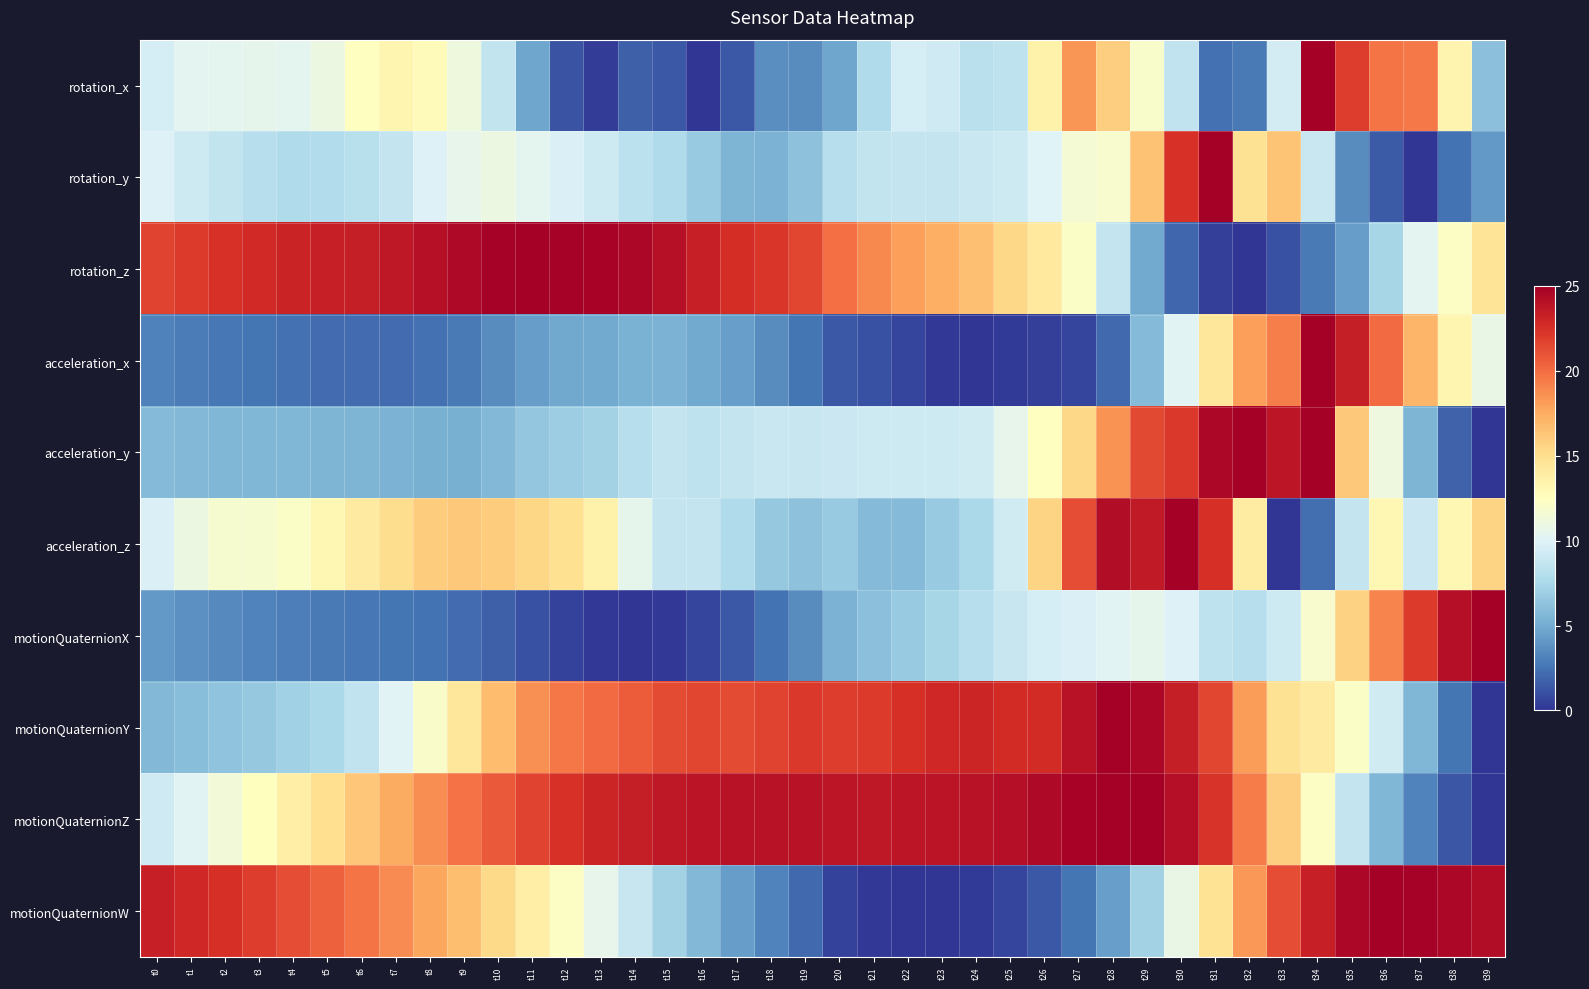

Reading left to right, extract all data points from this chart.

rotation_x: t0=9.6	t1=10.3	t2=10.4	t3=10.5	t4=10.4	t5=11.0	t6=12.4	t7=13.3	t8=12.8	t9=11.1	t10=8.6	t11=4.7	t12=1.2	t13=0.3	t14=1.7	t15=1.4	t16=0.0	t17=1.4	t18=3.7	t19=3.6	t20=4.7	t21=7.7	t22=9.6	t23=9.2	t24=8.3	t25=8.5	t26=13.5	t27=18.4	t28=15.8	t29=12.0	t30=8.6	t31=2.4	t32=2.8	t33=9.5	t34=25.0	t35=21.9	t36=19.7	t37=19.5	t38=13.3	t39=6.1
rotation_y: t0=9.9	t1=9.1	t2=8.6	t3=8.1	t4=7.8	t5=7.9	t6=8.2	t7=8.8	t8=9.9	t9=10.6	t10=11.0	t11=10.4	t12=9.8	t13=9.2	t14=8.3	t15=7.8	t16=6.7	t17=5.5	t18=5.5	t19=6.2	t20=8.1	t21=8.6	t22=8.7	t23=8.7	t24=8.9	t25=9.1	t26=10.0	t27=11.6	t28=11.8	t29=16.4	t30=22.4	t31=25.0	t32=14.8	t33=16.3	t34=8.9	t35=3.6	t36=1.5	t37=0.0	t38=2.5	t39=4.2
rotation_z: t0=21.7	t1=22.0	t2=22.4	t3=22.8	t4=23.1	t5=23.3	t6=23.4	t7=23.7	t8=24.0	t9=24.5	t10=24.9	t11=25.0	t12=24.9	t13=24.8	t14=24.6	t15=24.1	t16=23.3	t17=22.6	t18=22.2	t19=21.5	t20=19.9	t21=18.9	t22=18.0	t23=17.3	t24=16.5	t25=15.4	t26=14.2	t27=12.2	t28=8.7	t29=5.0	t30=2.0	t31=0.4	t32=0.0	t33=1.2	t34=2.8	t35=4.4	t36=7.3	t37=10.3	t38=12.3	t39=14.6
acceleration_x: t0=3.1	t1=2.9	t2=2.7	t3=2.6	t4=2.4	t5=2.2	t6=2.2	t7=2.2	t8=2.4	t9=2.8	t10=3.6	t11=4.4	t12=4.8	t13=4.9	t14=5.3	t15=5.4	t16=5.0	t17=4.4	t18=3.6	t19=2.6	t20=1.4	t21=1.1	t22=0.6	t23=0.2	t24=0.0	t25=0.2	t26=0.5	t27=0.6	t28=2.1	t29=5.8	t30=10.2	t31=14.5	t32=18.1	t33=19.3	t34=25.0	t35=23.4	t36=20.0	t37=17.0	t38=13.2	t39=10.7
acceleration_y: t0=5.8	t1=5.7	t2=5.6	t3=5.6	t4=5.6	t5=5.6	t6=5.5	t7=5.5	t8=5.2	t9=5.2	t10=5.8	t11=6.5	t12=6.9	t13=7.2	t14=8.1	t15=8.7	t16=8.5	t17=8.7	t18=8.9	t19=8.8	t20=9.1	t21=9.1	t22=9.2	t23=9.1	t24=9.4	t25=10.6	t26=12.5	t27=15.4	t28=18.5	t29=21.5	t30=22.1	t31=24.6	t32=24.9	t33=23.8	t34=25.0	t35=16.2	t36=11.1	t37=5.5	t38=1.8	t39=0.0
acceleration_z: t0=9.8	t1=11.0	t2=11.8	t3=11.7	t4=12.2	t5=13.1	t6=14.1	t7=15.1	t8=16.0	t9=16.2	t10=16.0	t11=15.4	t12=14.9	t13=13.5	t14=10.5	t15=8.7	t16=8.7	t17=7.8	t18=6.6	t19=6.2	t20=6.7	t21=5.8	t22=5.8	t23=6.7	t24=7.6	t25=9.3	t26=15.5	t27=21.2	t28=24.3	t29=23.6	t30=25.0	t31=22.5	t32=14.0	t33=0.0	t34=2.3	t35=8.7	t36=13.2	t37=9.0	t38=13.2	t39=15.6
motionQuaternionX: t0=4.2	t1=3.8	t2=3.5	t3=3.2	t4=3.0	t5=2.7	t6=2.6	t7=2.6	t8=2.5	t9=2.2	t10=1.7	t11=1.1	t12=0.6	t13=0.1	t14=0.0	t15=0.2	t16=0.6	t17=1.4	t18=2.5	t19=3.5	t20=5.4	t21=6.1	t22=6.7	t23=7.3	t24=8.0	t25=8.8	t26=9.5	t27=9.9	t28=10.2	t29=10.5	t30=9.9	t31=8.5	t32=8.1	t33=9.2	t34=11.8	t35=15.7	t36=19.1	t37=22.0	t38=24.2	t39=25.0
motionQuaternionY: t0=5.7	t1=6.0	t2=6.3	t3=6.6	t4=7.0	t5=7.6	t6=8.6	t7=10.1	t8=12.1	t9=14.4	t10=16.8	t11=18.6	t12=19.6	t13=20.1	t14=20.7	t15=21.3	t16=21.5	t17=21.4	t18=21.6	t19=22.1	t20=21.9	t21=22.0	t22=22.5	t23=22.9	t24=23.0	t25=22.7	t26=22.8	t27=23.9	t28=25.0	t29=24.6	t30=23.4	t31=21.5	t32=18.1	t33=14.8	t34=14.1	t35=12.2	t36=9.3	t37=5.7	t38=2.6	t39=0.0
motionQuaternionZ: t0=9.2	t1=10.2	t2=11.3	t3=12.5	t4=13.8	t5=15.0	t6=16.3	t7=17.5	t8=18.7	t9=19.8	t10=20.8	t11=21.7	t12=22.4	t13=23.0	t14=23.4	t15=23.7	t16=23.9	t17=23.9	t18=24.0	t19=23.9	t20=23.8	t21=23.7	t22=23.8	t23=23.8	t24=24.0	t25=24.2	t26=24.4	t27=24.7	t28=25.0	t29=25.0	t30=24.2	t31=22.3	t32=19.4	t33=15.8	t34=12.2	t35=8.7	t36=5.6	t37=3.2	t38=1.4	t39=0.0
motionQuaternionW: t0=23.3	t1=22.9	t2=22.5	t3=21.9	t4=21.3	t5=20.5	t6=19.7	t7=18.8	t8=17.8	t9=16.6	t10=15.3	t11=13.9	t12=12.2	t13=10.5	t14=8.9	t15=7.2	t16=5.7	t17=4.4	t18=3.1	t19=2.1	t20=0.6	t21=0.2	t22=0.0	t23=0.0	t24=0.2	t25=0.7	t26=1.4	t27=2.6	t28=4.4	t29=7.2	t30=10.8	t31=14.7	t32=18.3	t33=21.2	t34=23.3	t35=24.5	t36=25.0	t37=24.9	t38=24.6	t39=24.3